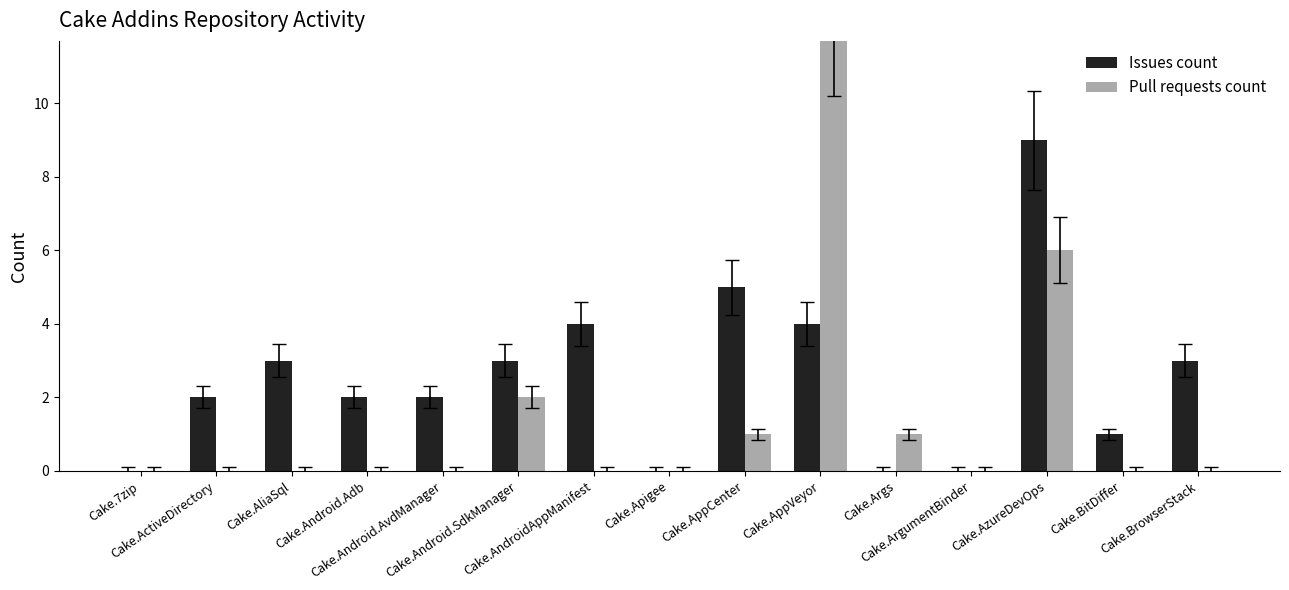

Rank the series at Cake.AliaSql from lowest to highest value.

Pull requests count, Issues count